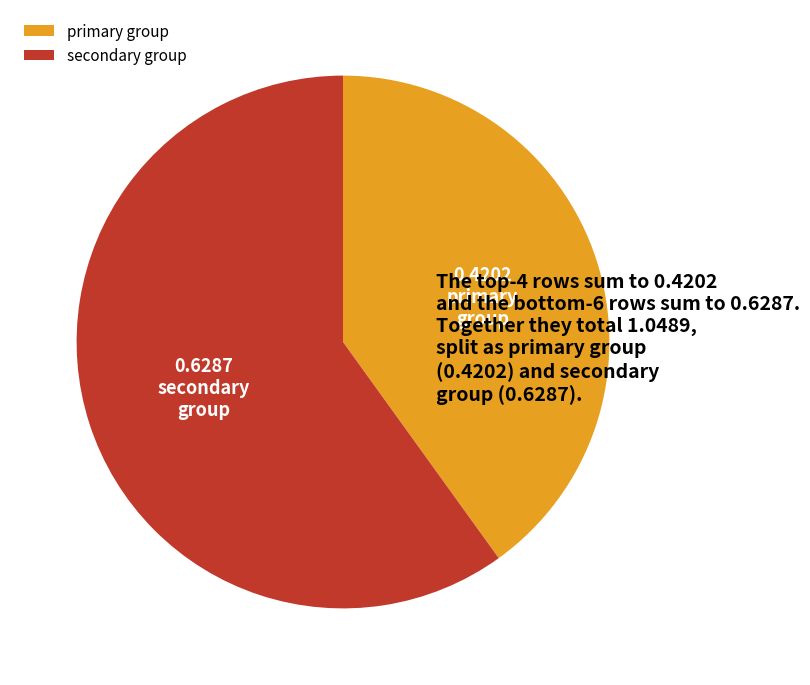

Is the sum of primary group and secondary group greater than half?

Yes